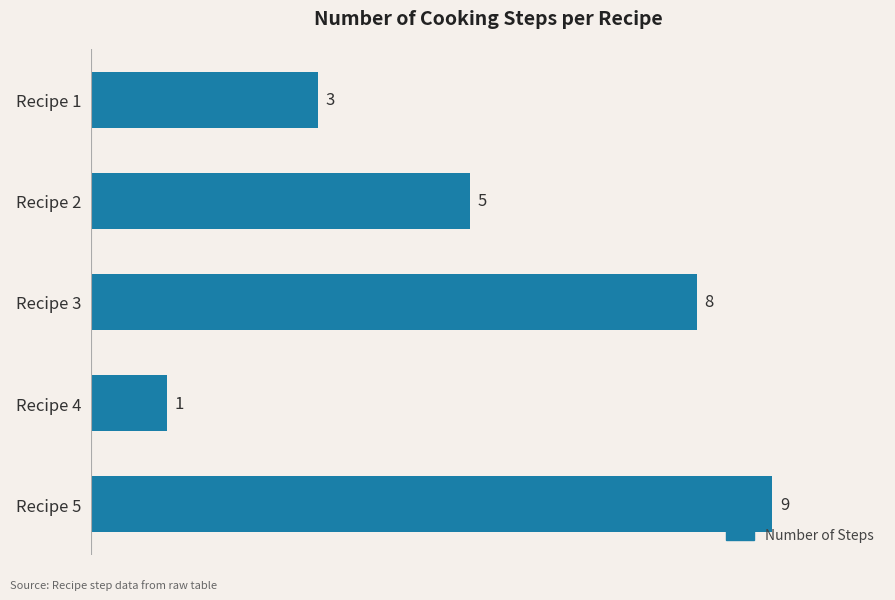

Is it true that the value at Recipe 5 is 9?

True